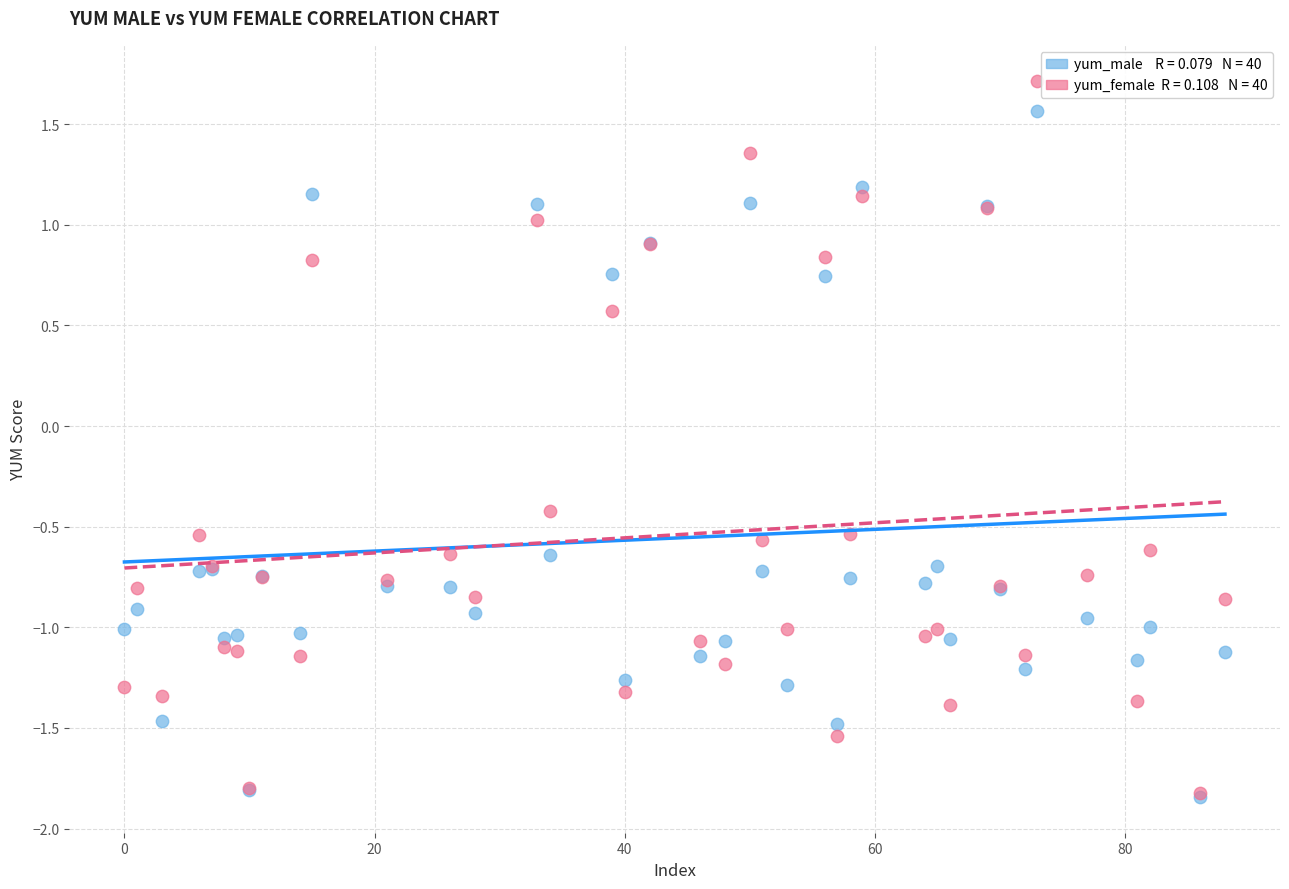

Across all series, what Y value is closest to 0?

-0.4